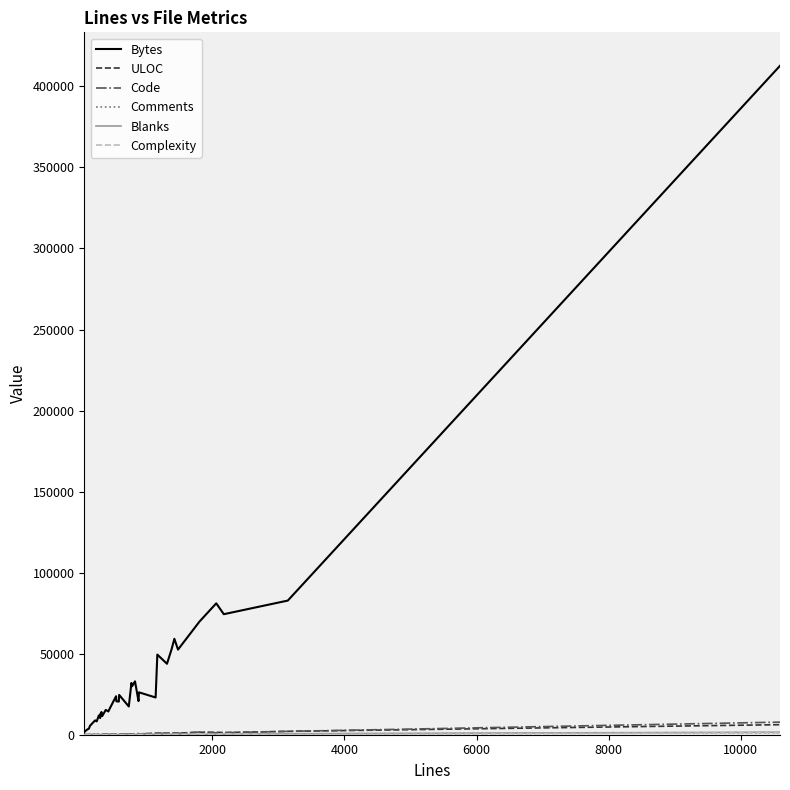

Which series has the largest range (max minus min)?

Bytes